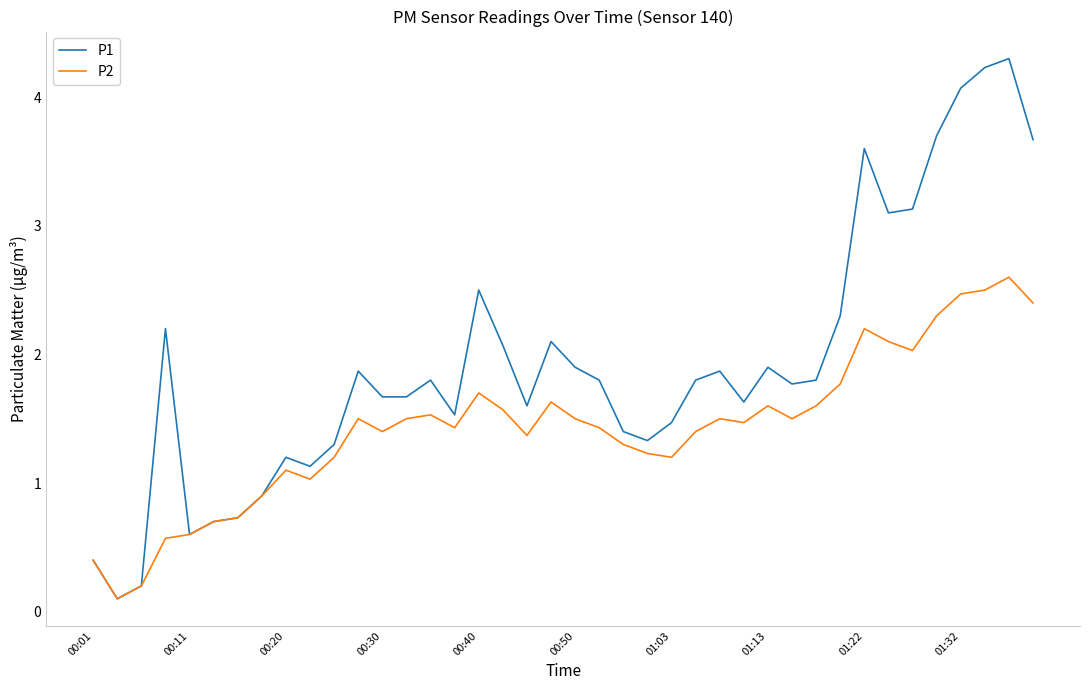

Which series has the largest range (max minus min)?

P1